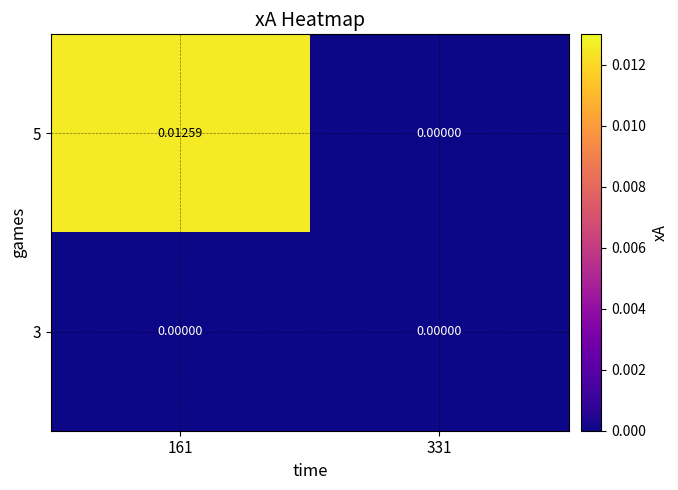

Is the value of 3 at 161 greater than the value of 5 at 161?

No